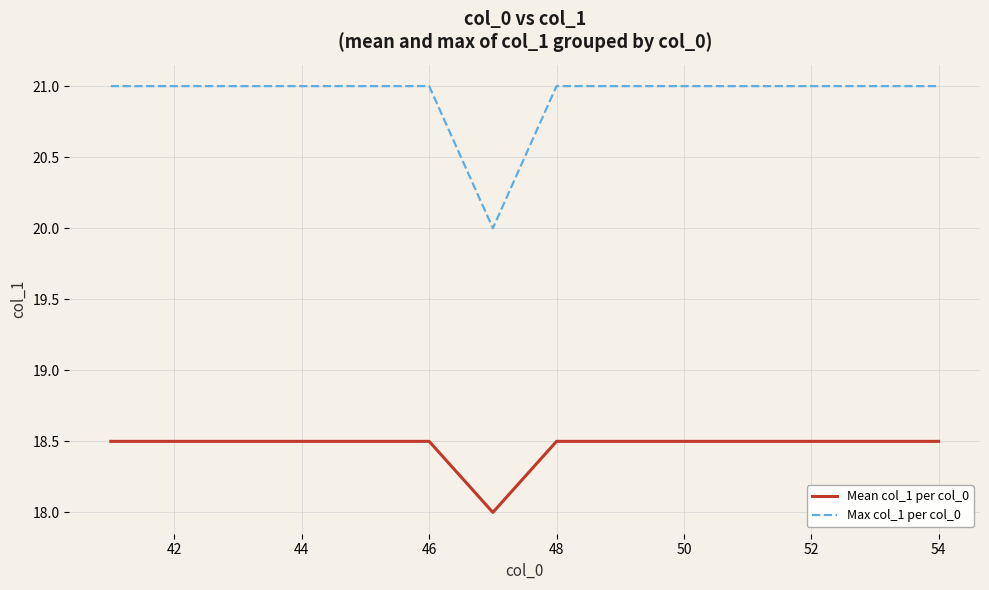

True or false: Mean col_1 per col_0 and Max col_1 per col_0 intersect in this chart.

False